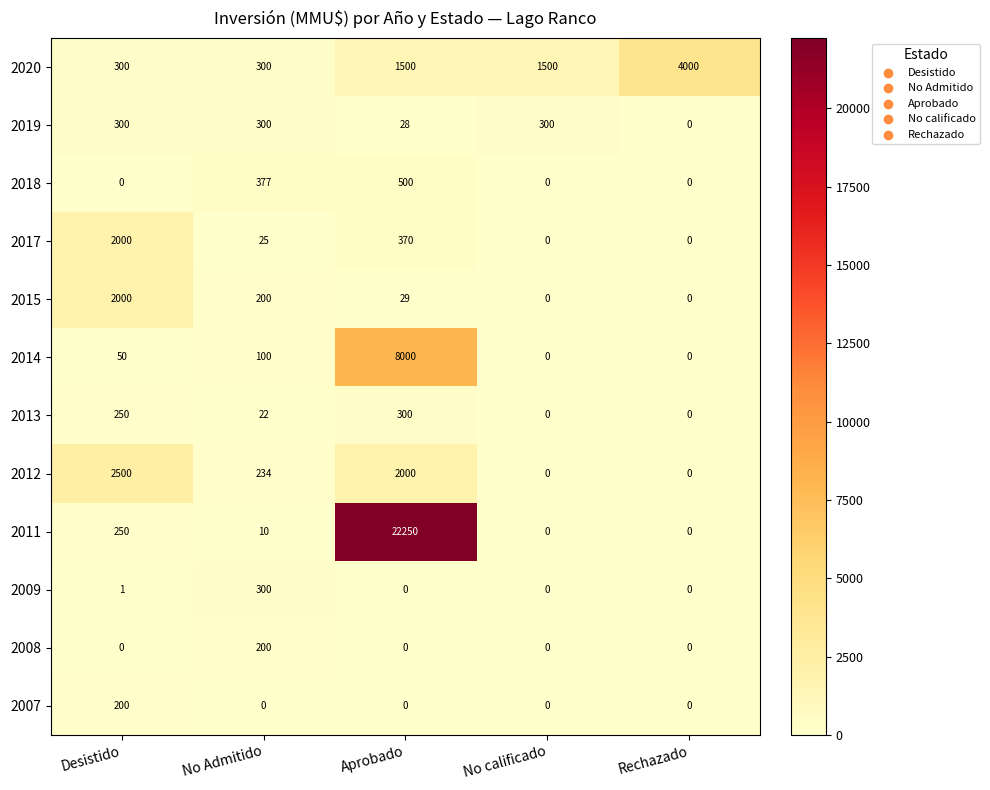

Read the 2013 value at No Admitido, to the nearest 5.

20